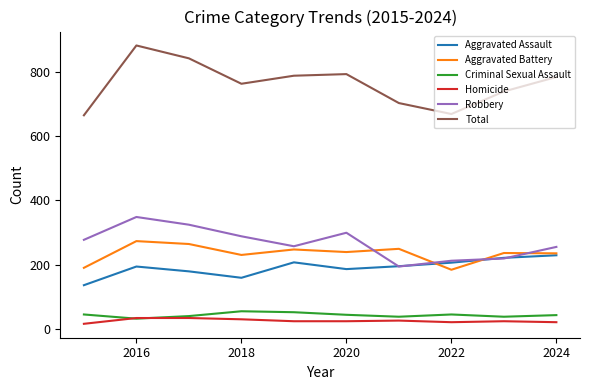

Which series has the largest total across all categories?

Total